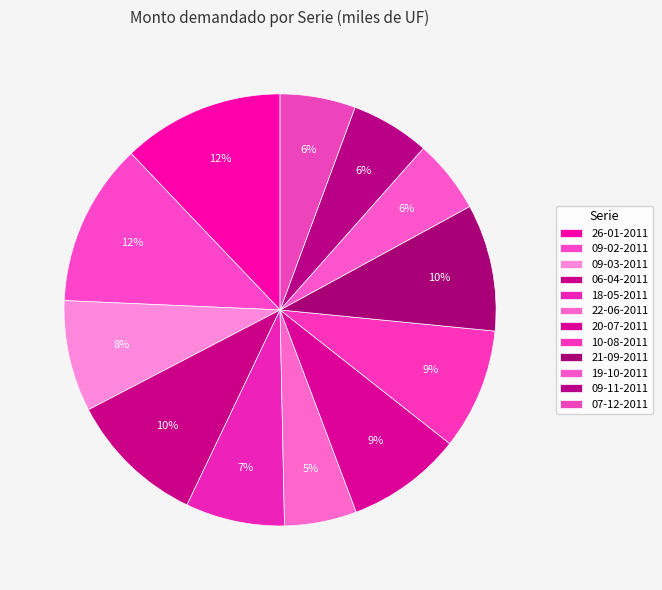

Is there a majority slice in this chart?

No